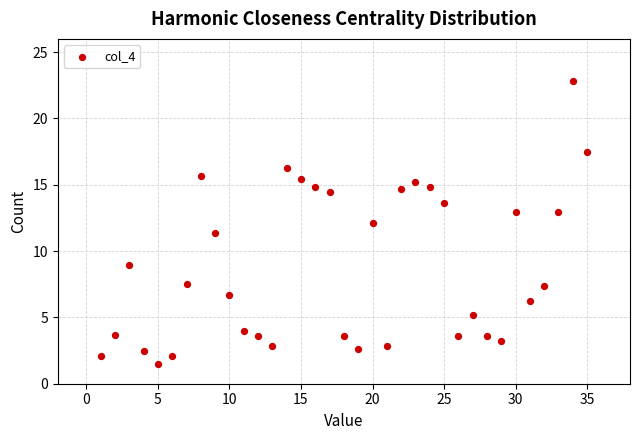

What is the range of Y values (max minus min)?

21.3